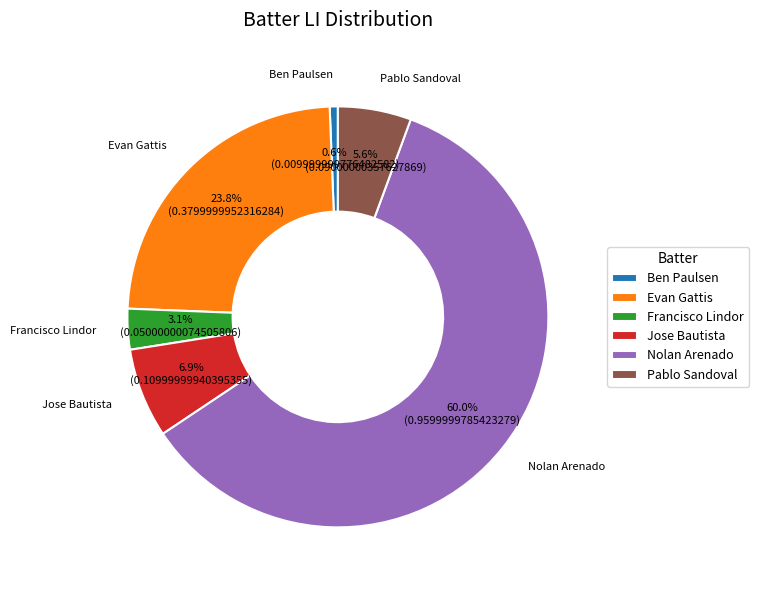

What is the total percentage of Francisco Lindor and Nolan Arenado?

63.1%